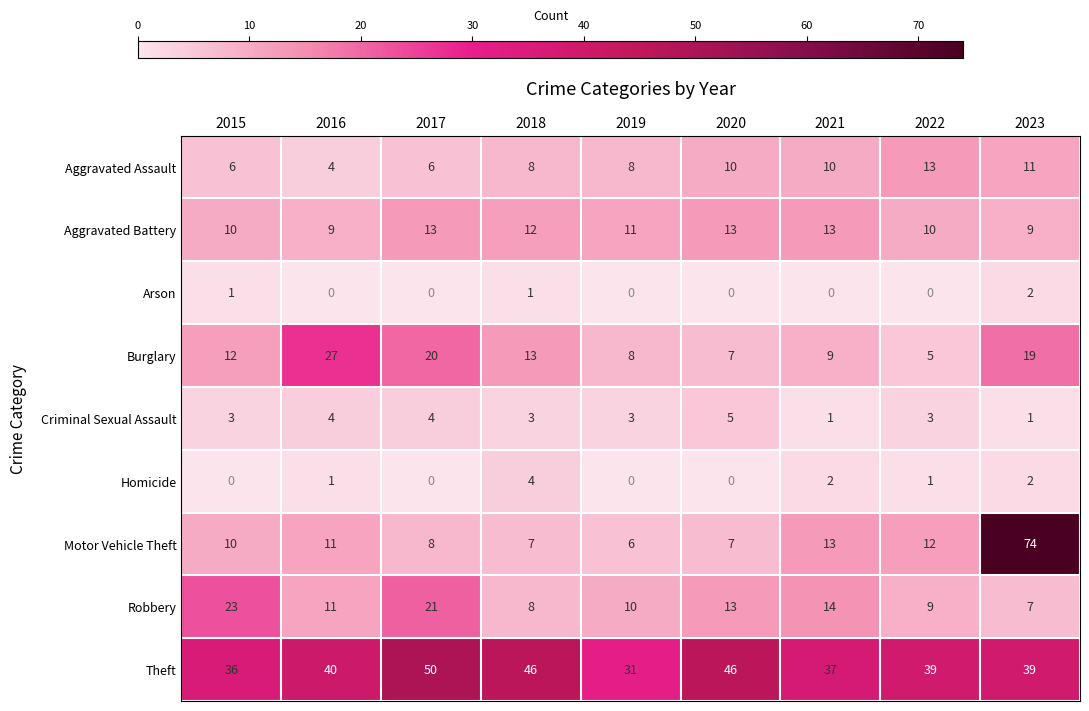

What is the average value of the Robbery series?

13